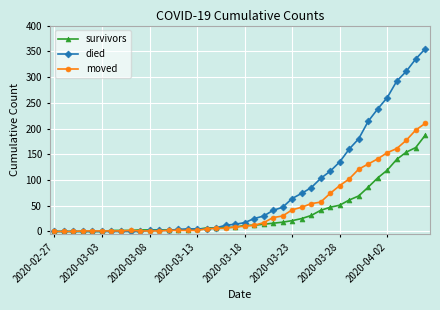

Which series has the largest total across all categories?

died